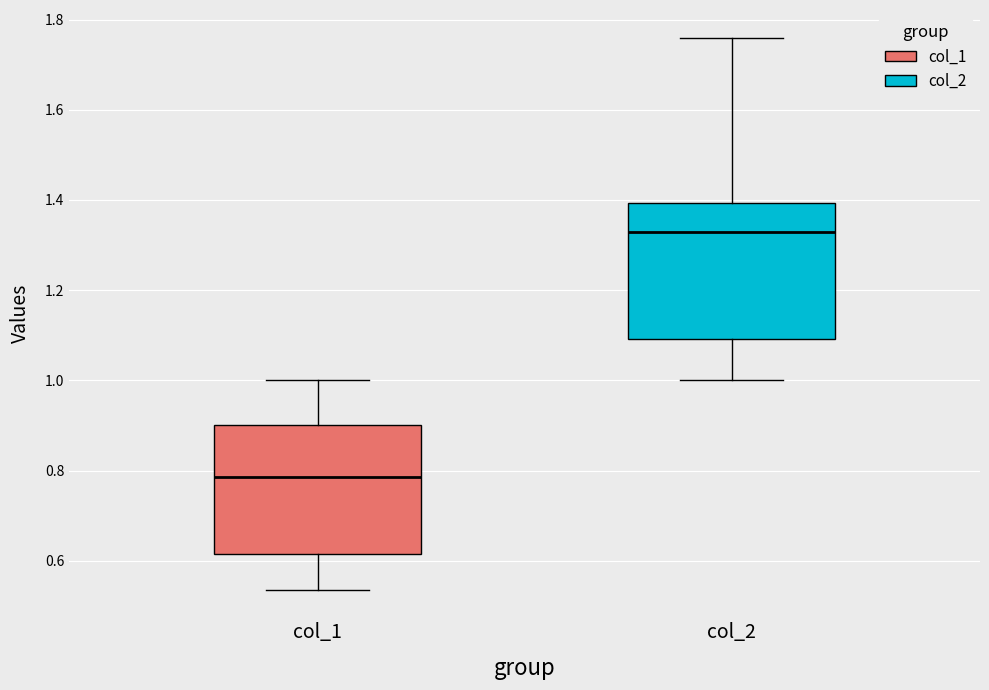

Where is the lower edge of the box for col_1 on the y-axis? The values are not printed on the chart, so give them approximately, as read against the axis.

0.62